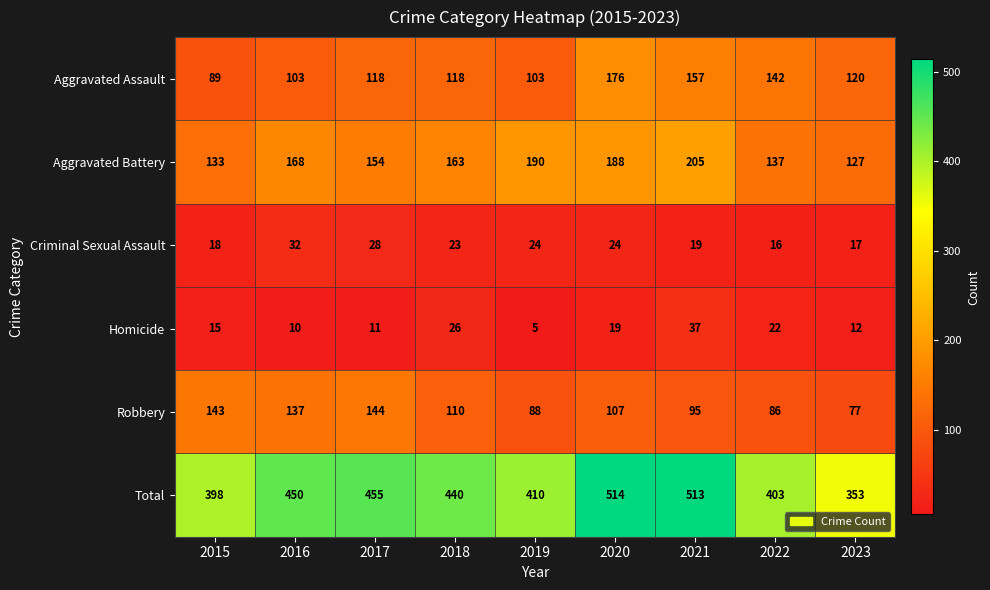

What is the average value of the Aggravated Assault series?

125